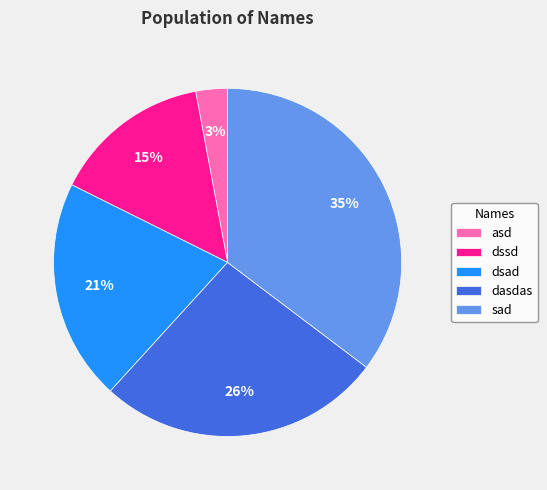

Rank the categories by value from highest to lowest.

sad, dasdas, dsad, dssd, asd